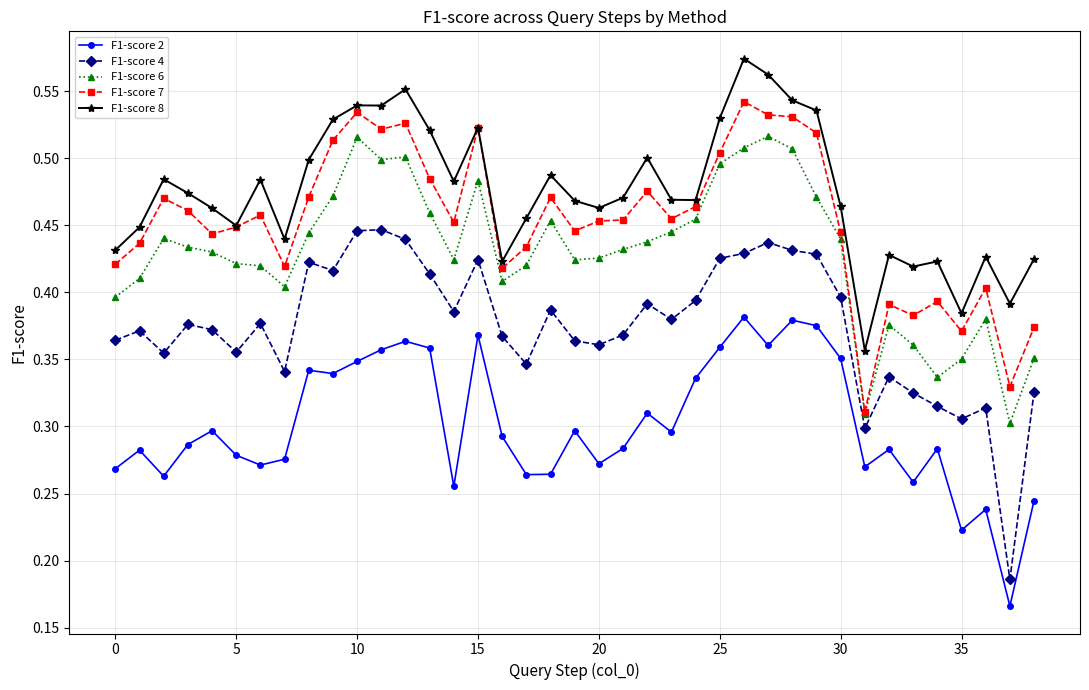

True or false: F1-score 4 and F1-score 6 intersect in this chart.

False